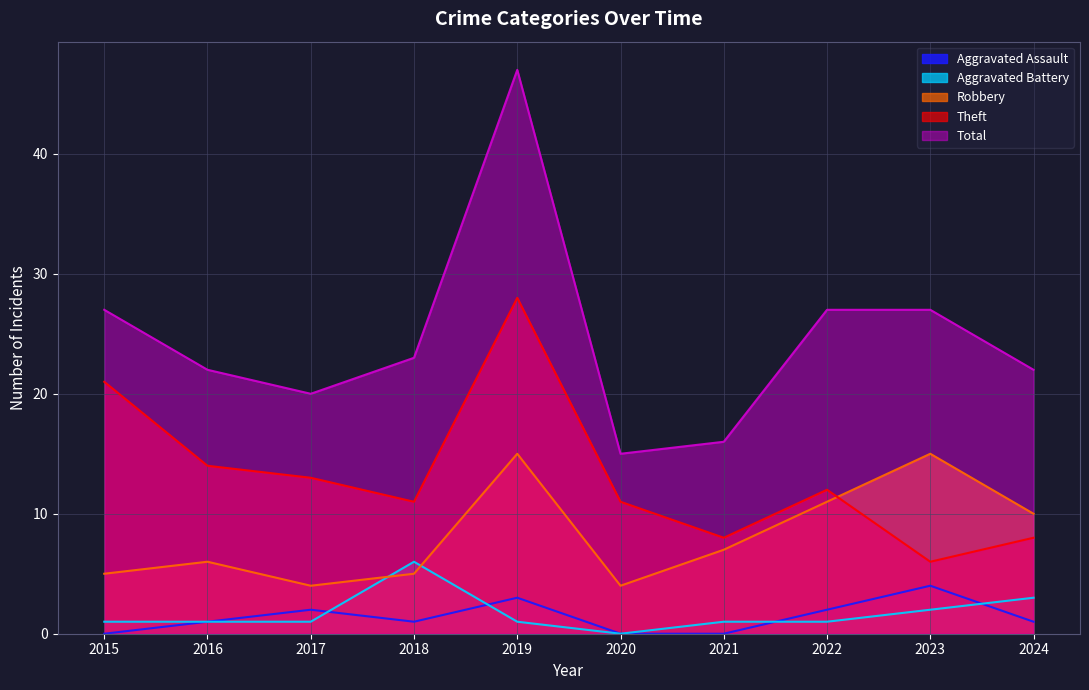

In Aggravated Assault, how many points are lower than both neighbors (excluding endpoints)?

1